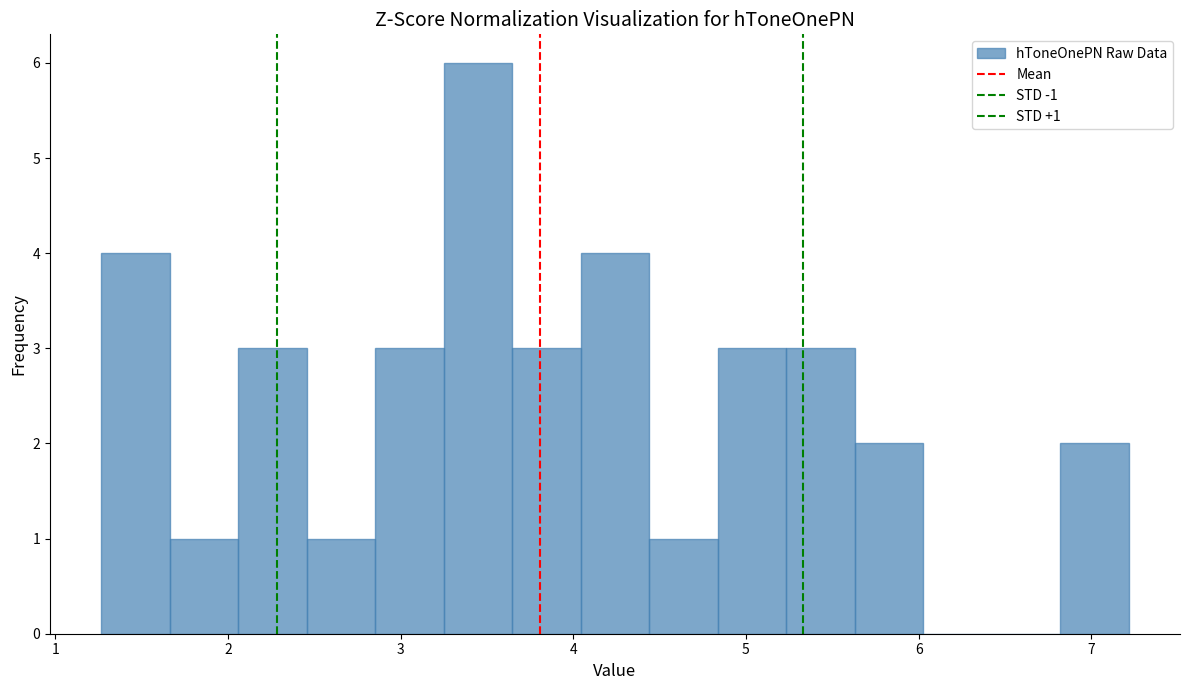

Around what value on the x-axis is the tallest bar? Give the approximate position of its centre, as read against the axis.

3.4